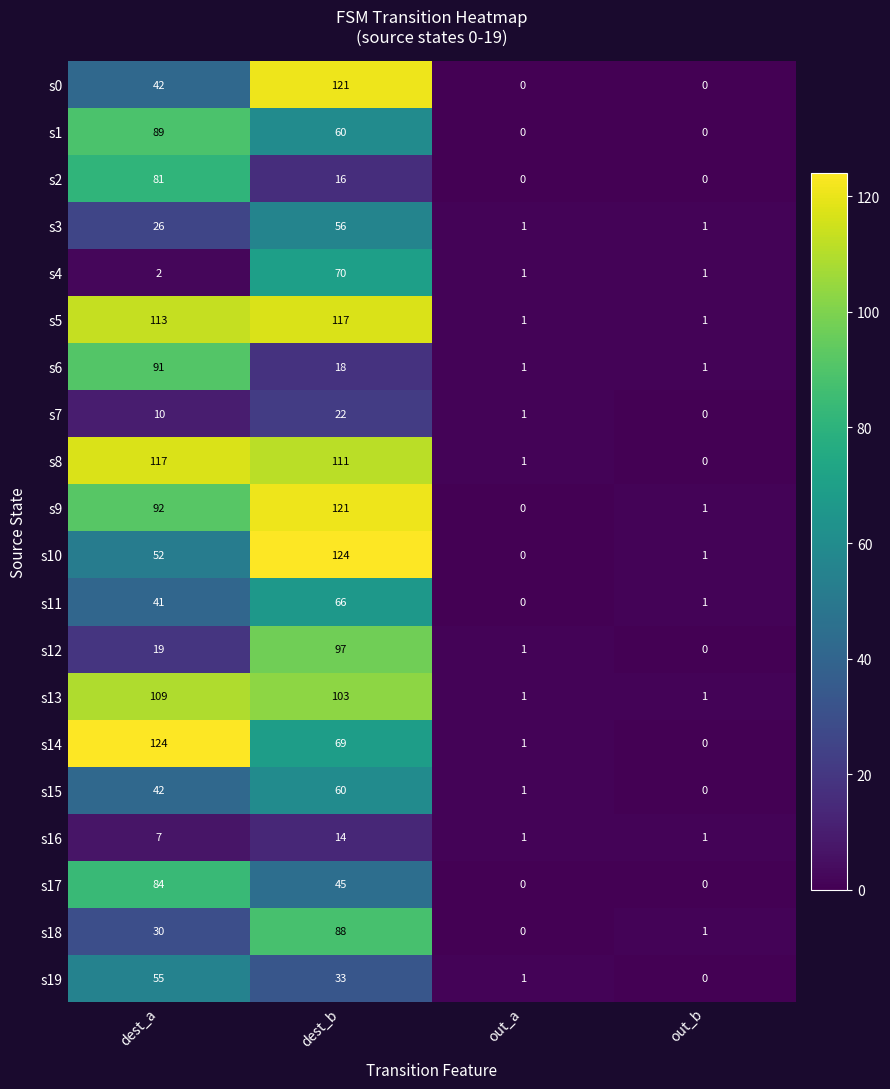

Which series changed the most between dest_a and out_b?

s14